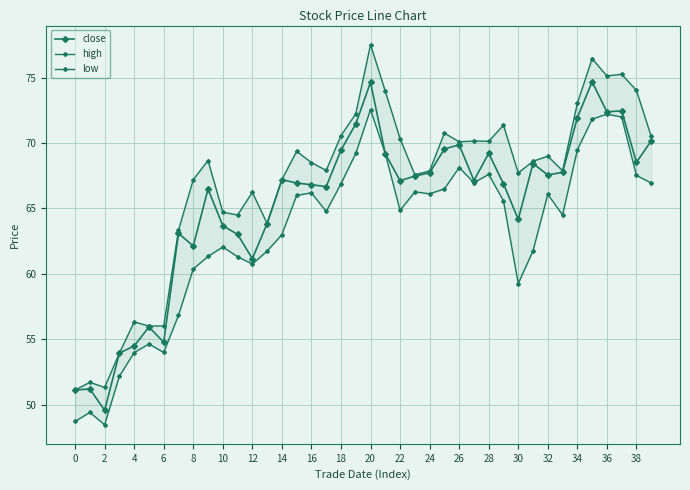

How many interior local peaks does the close series have?

11